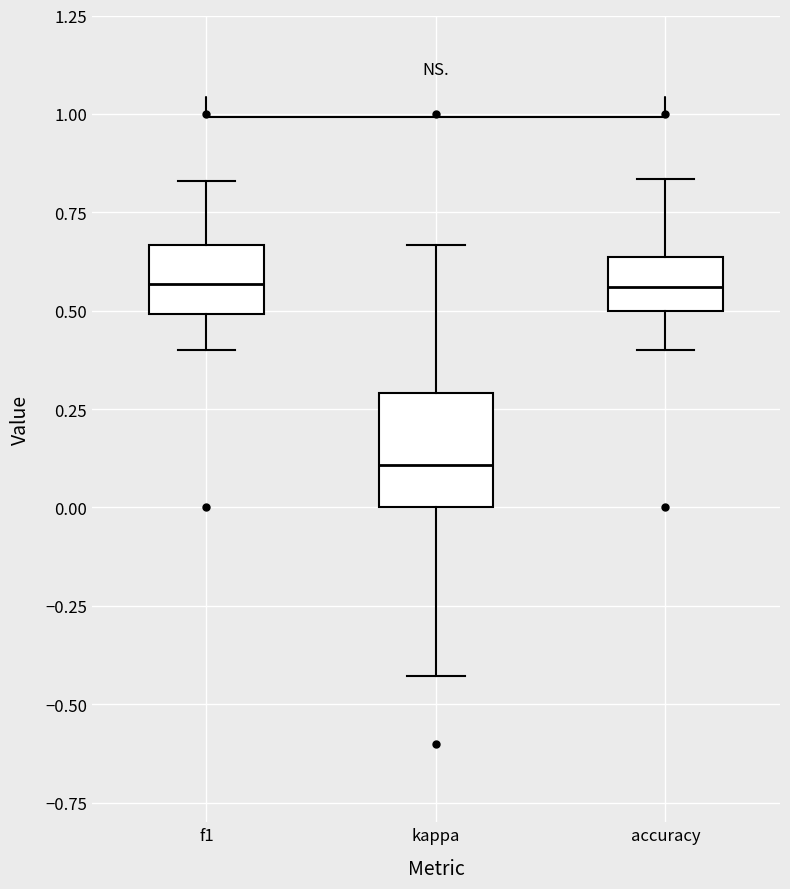

Where does the lower whisker of the box for kappa end on the y-axis? The values are not printed on the chart, so give them approximately, as read against the axis.

-0.45